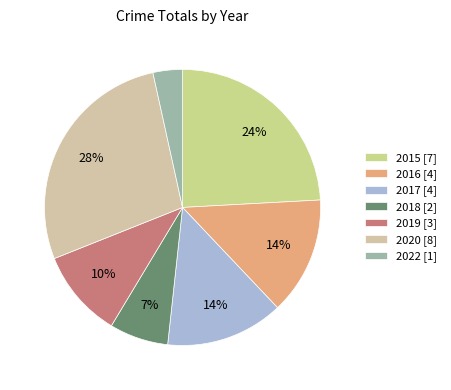

How many slices are in this pie chart?

7